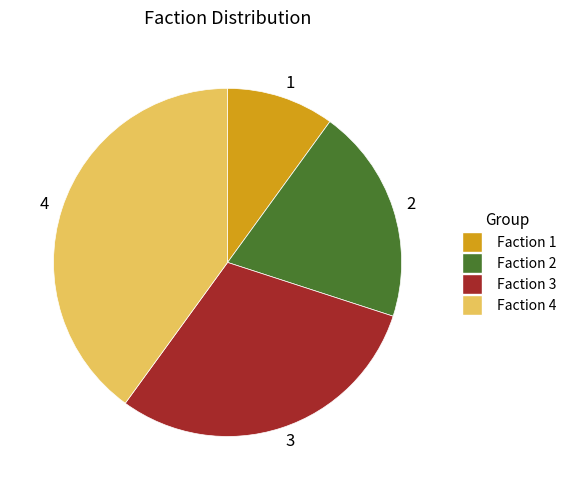

Which slice is the smallest?

Faction 1